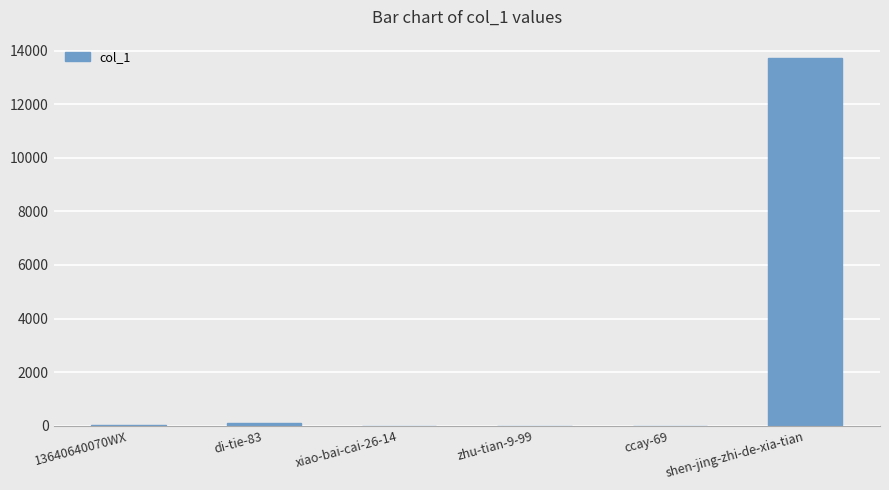

Is it true that the value at shen-jing-zhi-de-xia-tian is 5810?

False